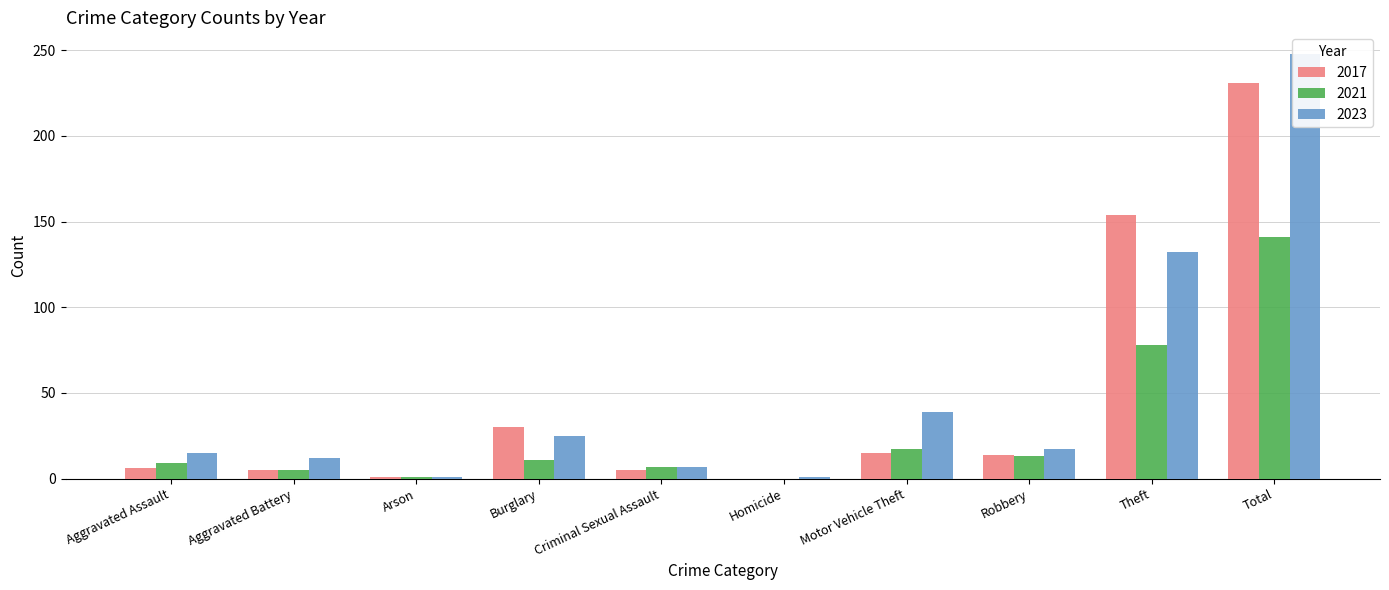

What is the difference between the maximum and minimum values in the 2023 series?

247